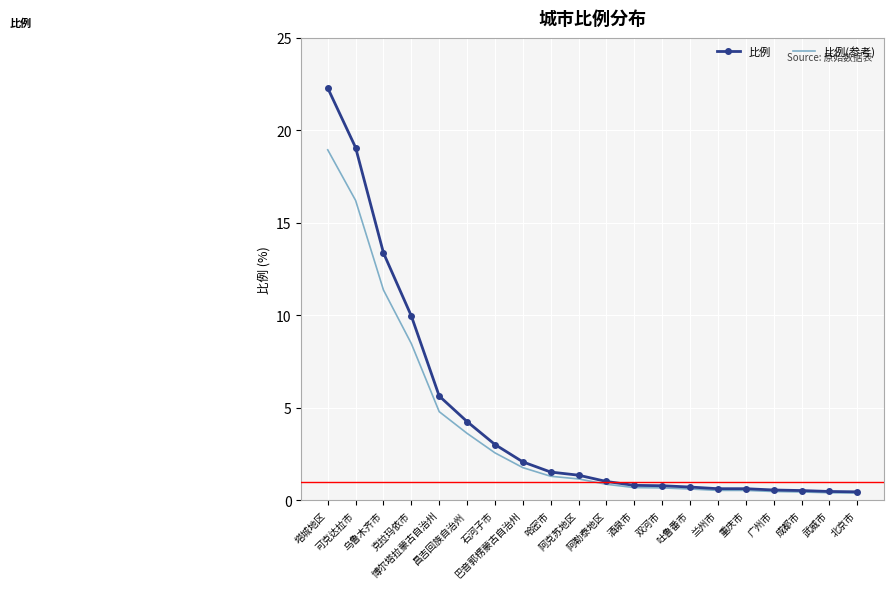

Rank the series by their maximum value, from highest to lowest.

比例, 比例(参考)